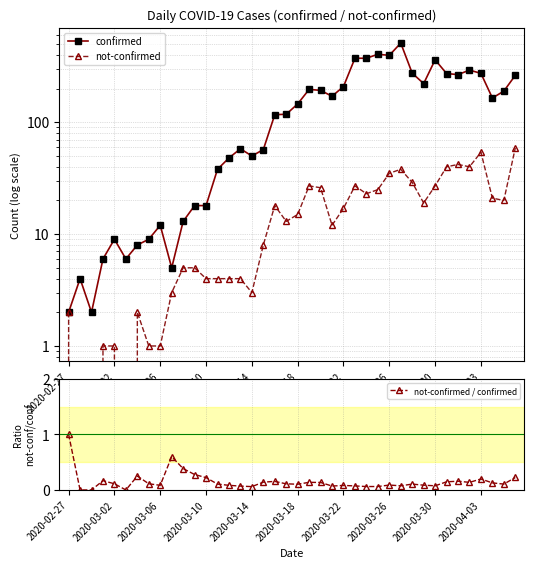

What is the difference between the not-confirmed values at 25 and 2020-02-27?

25.0